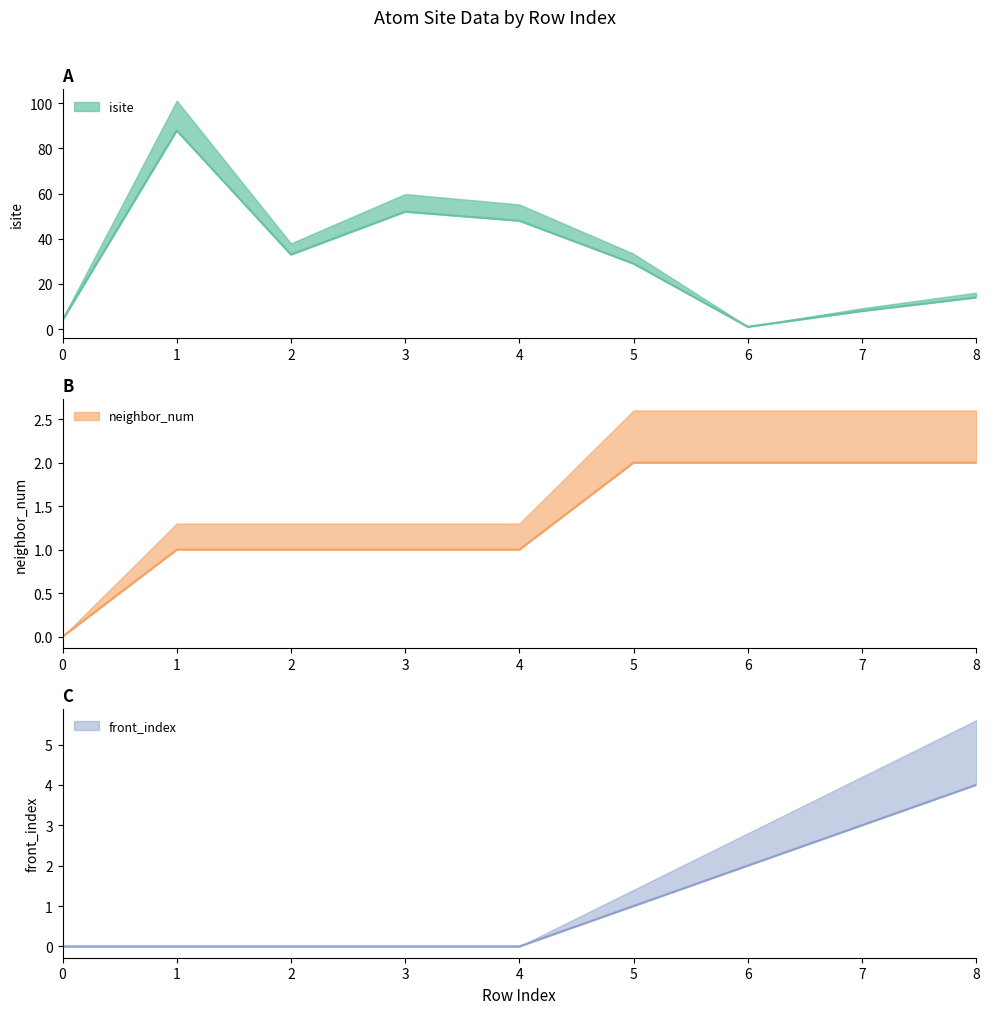

At which label does isite first exceed 29?

1